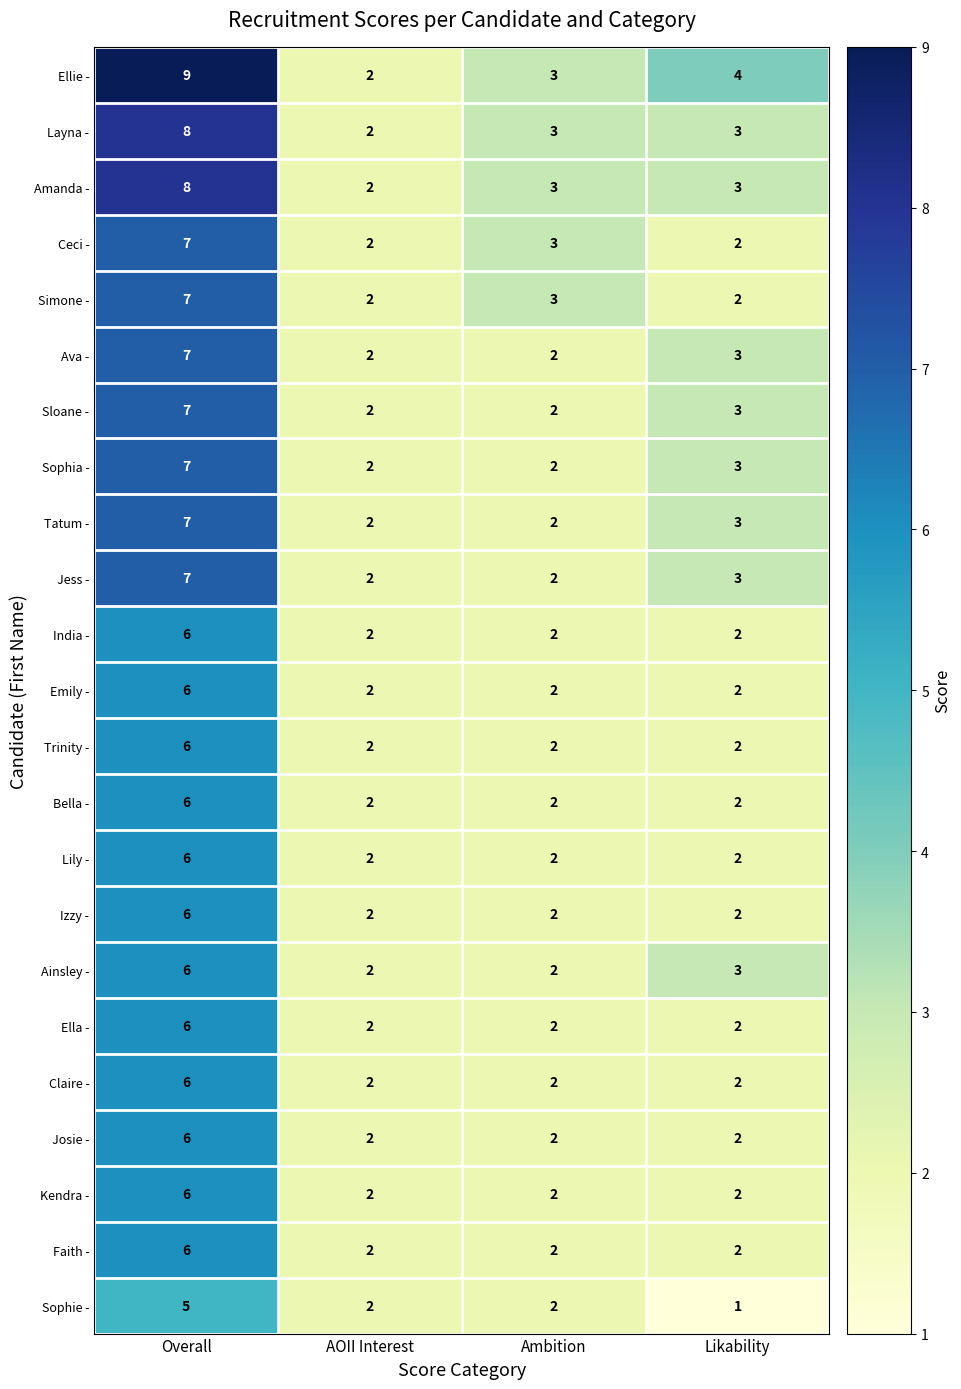

At which category does the chart reach its minimum across all series?

Likability